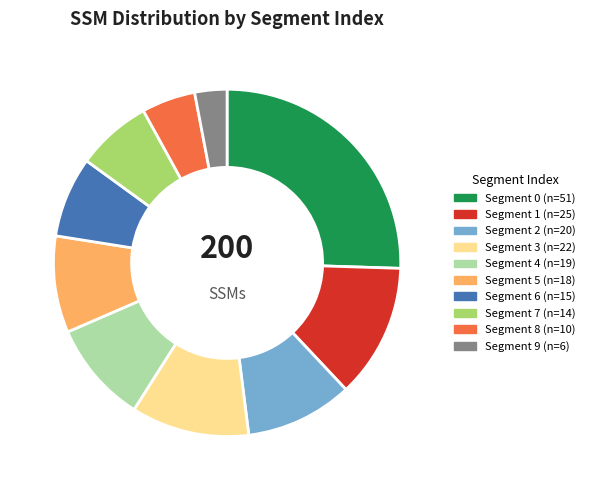

Is there a majority slice in this chart?

No